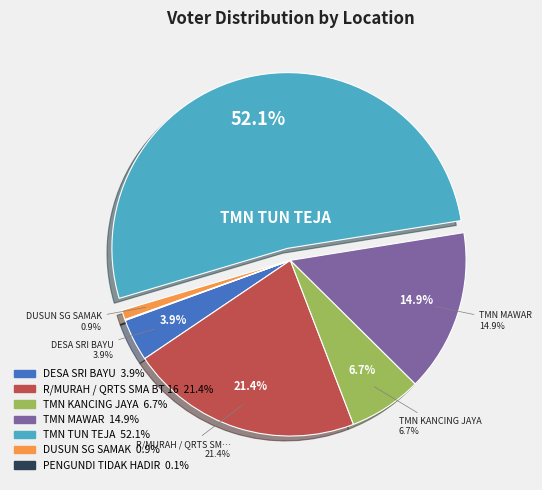

Which slice is the largest?

TMN TUN TEJA